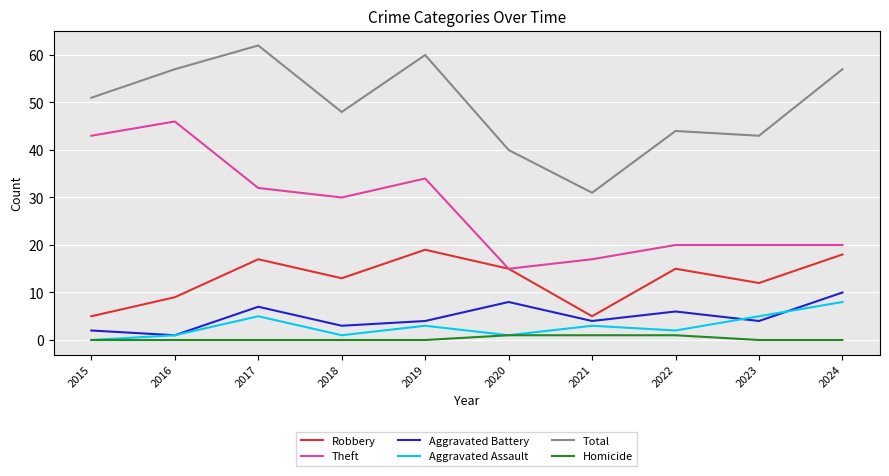

List the series in order of their peak value, lowest first.

Homicide, Aggravated Assault, Aggravated Battery, Robbery, Theft, Total